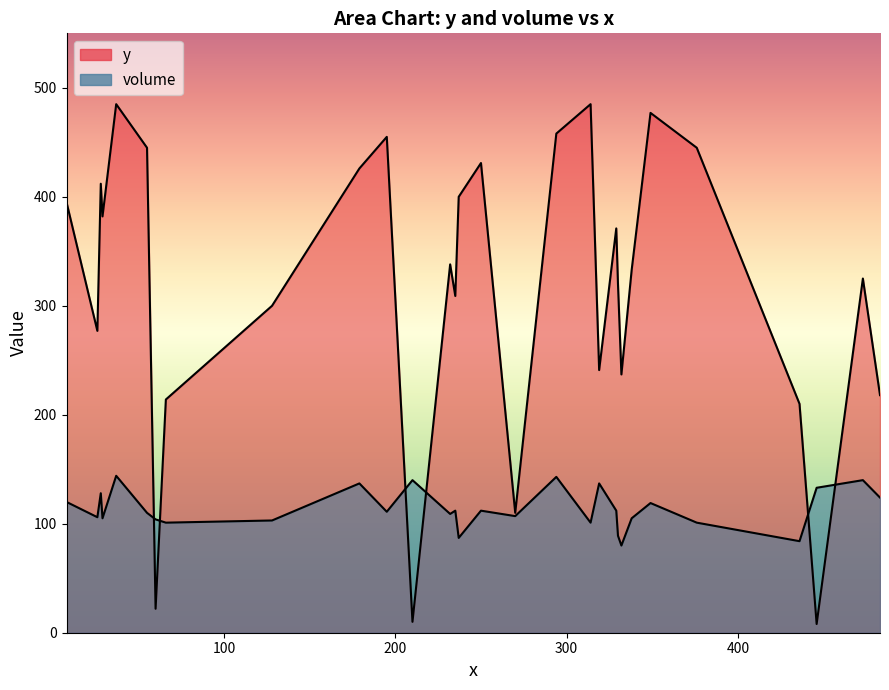

What is the maximum value shown in the chart?

485